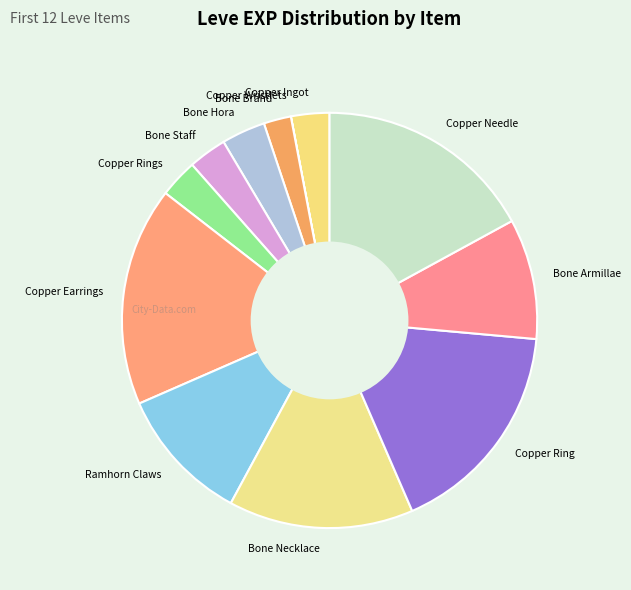

True or false: Copper Rings accounts for 15% of the total.

False